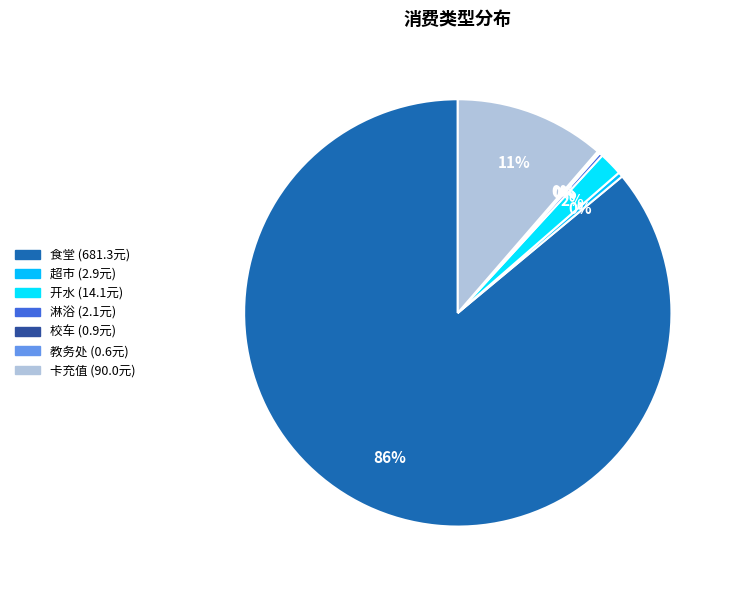

To the nearest percent, what is the difference between the largest and smallest slice percentages?

86%